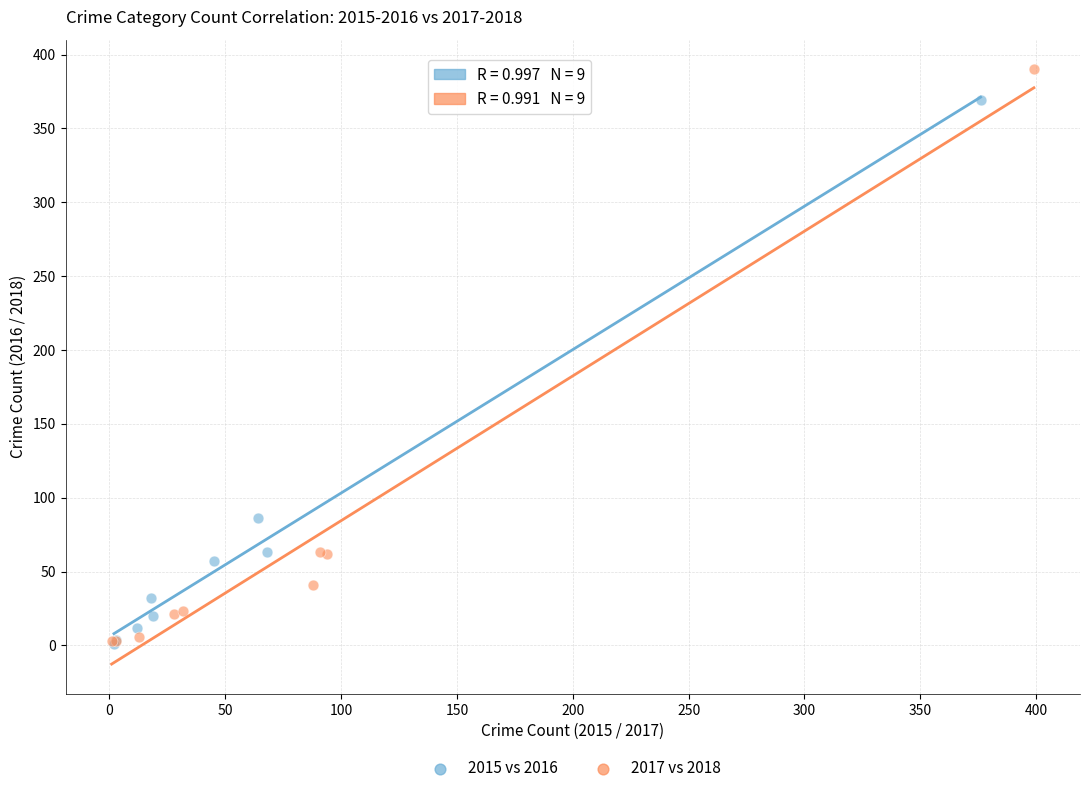

Which series has the widest spread of Y values?

2017 vs 2018